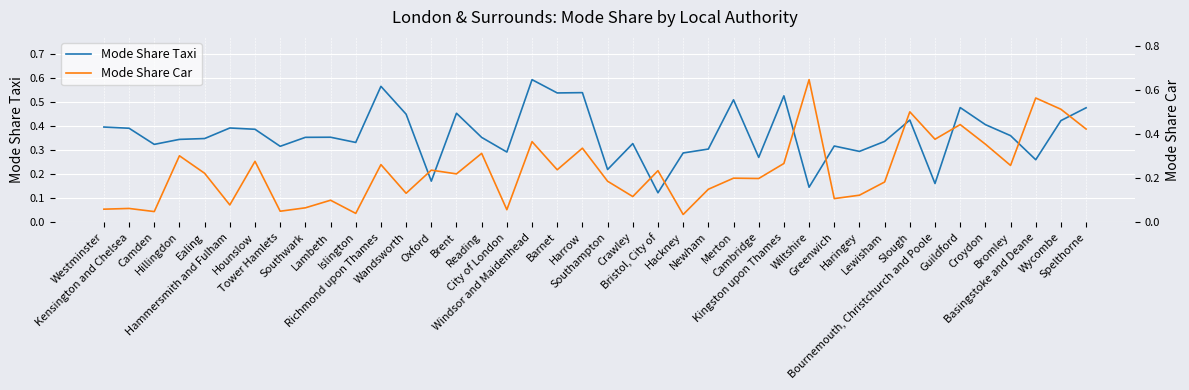

How many lines are shown in the chart?

2